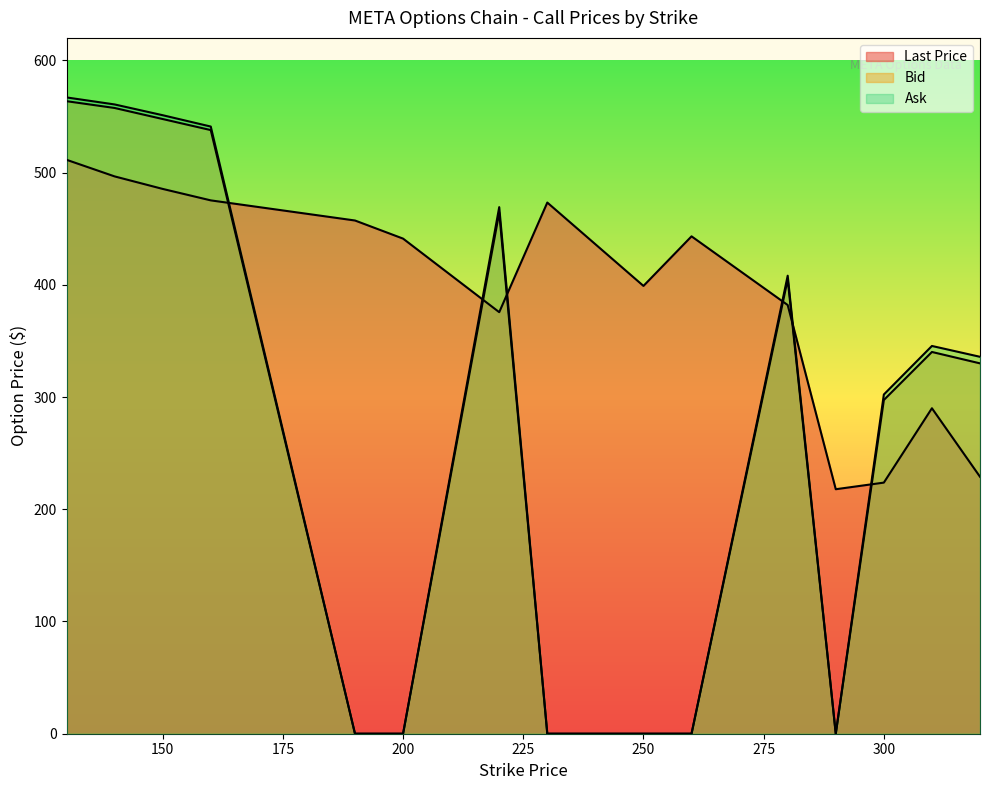

Reading right to left, transcribe all the data shown in this chart.

Last Price: 320=228.9	310=290.0	300=223.7	290=217.8	280=382.0	260=443.2	250=399.0	230=473.3	220=375.6	200=441.1	190=457.3	160=475.2	150=485.4	140=496.6	130=511.4
Bid: 320=330.0	310=340.1	300=297.4	290=0.0	280=404.9	260=0.0	250=0.0	230=0.0	220=464.4	200=0.0	190=0.0	160=537.9	150=547.7	140=557.5	130=563.6
Ask: 320=335.9	310=345.5	300=302.2	290=0.0	280=408.1	260=0.0	250=0.0	230=0.0	220=469.2	200=0.0	190=0.0	160=541.0	150=551.1	140=560.7	130=567.0